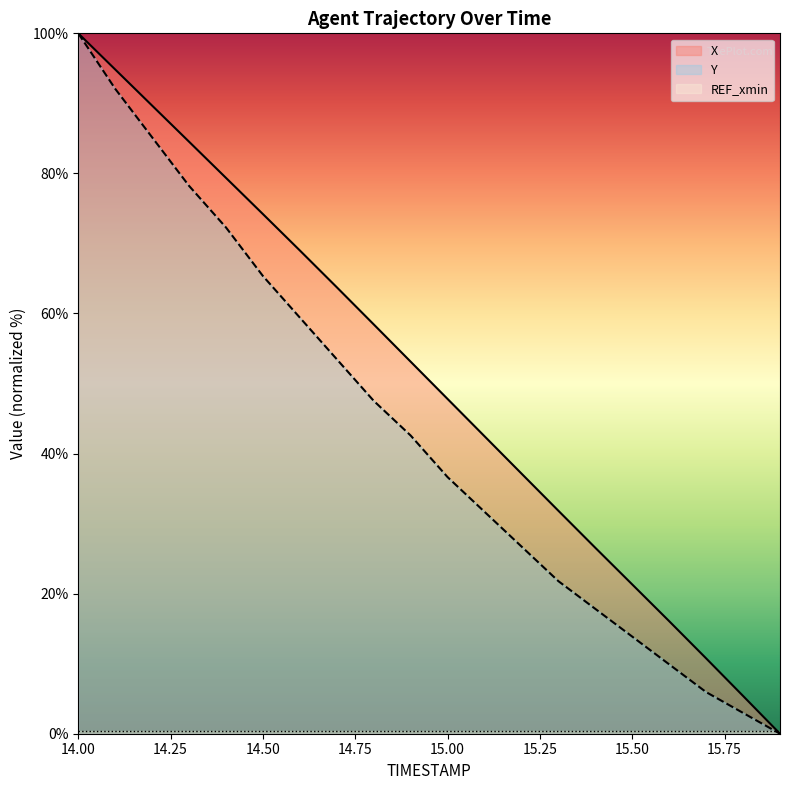

Does the chart display data point markers on the line(s)?

No